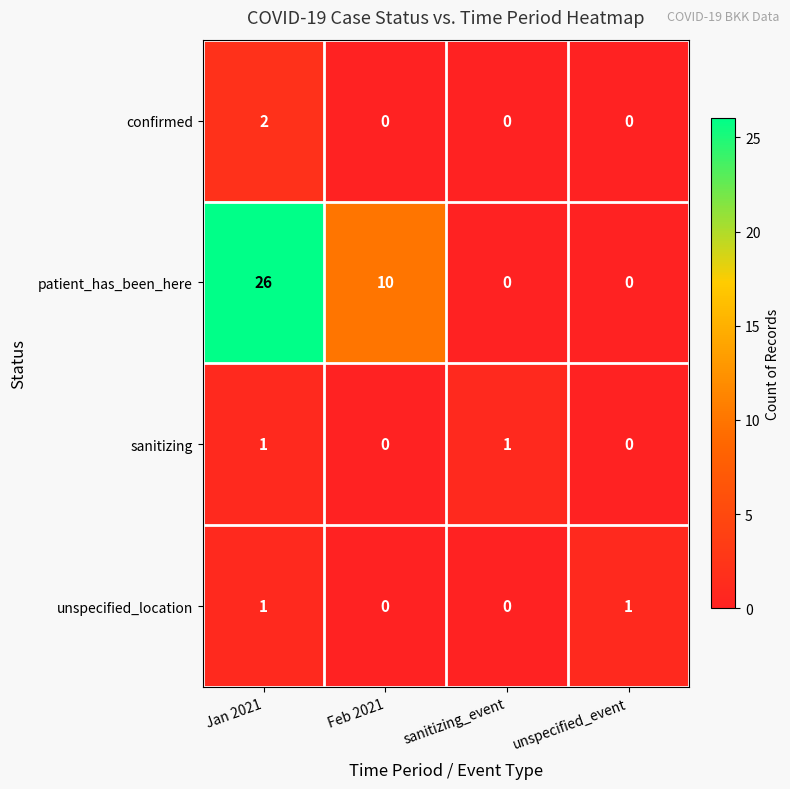

How many data points does each series have?

4